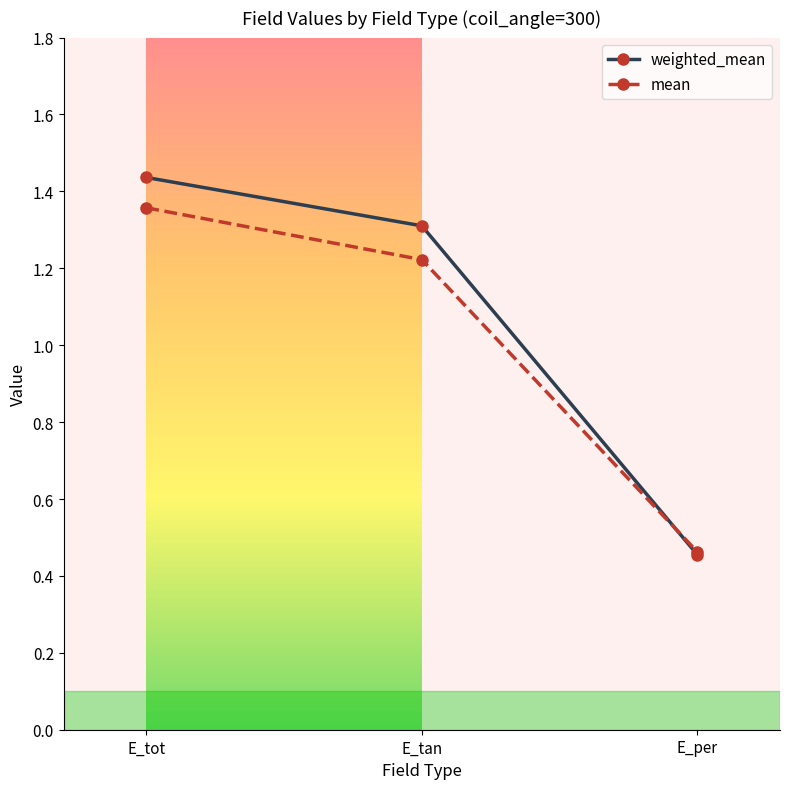

Count the weighted_mean values in the range 0 to 1.

1